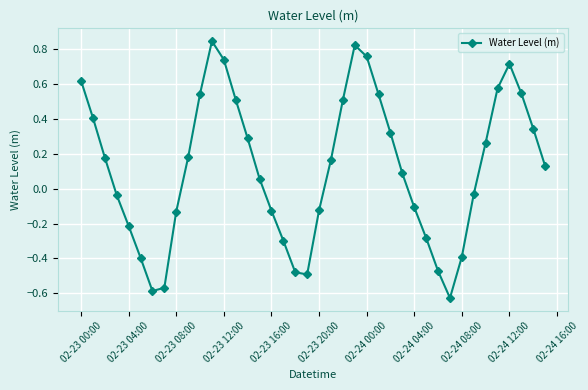

What is the value of the 33rd point from the left?

-0.4